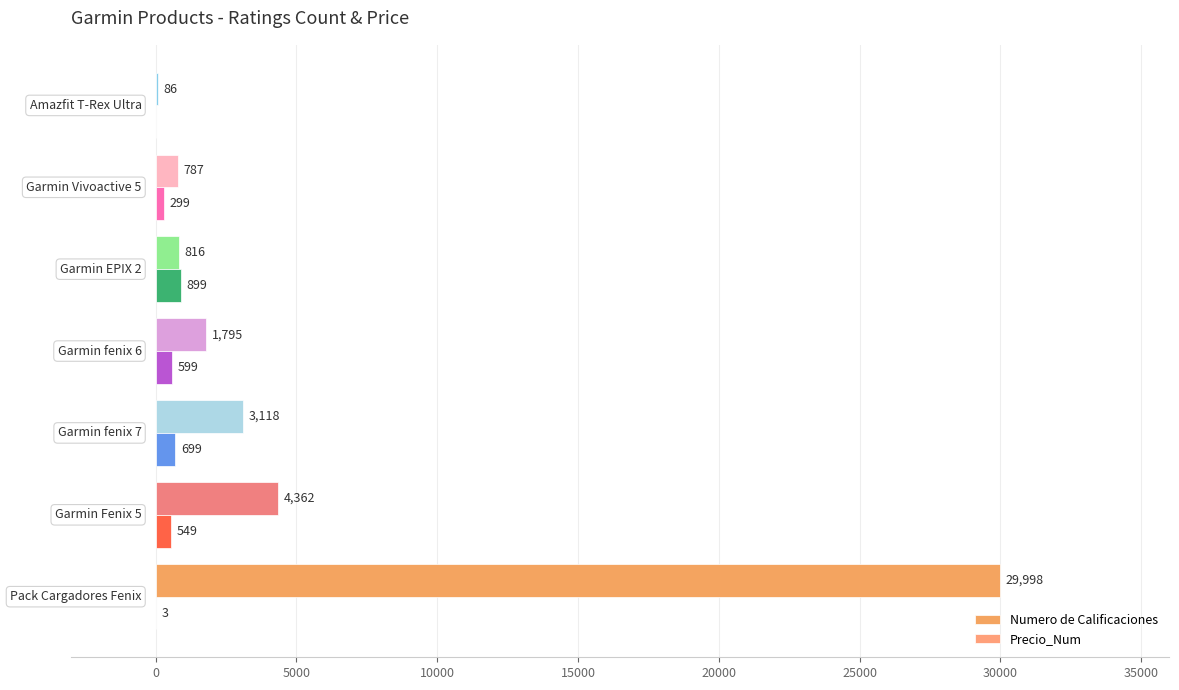

What is the maximum value for Precio_Num?

899